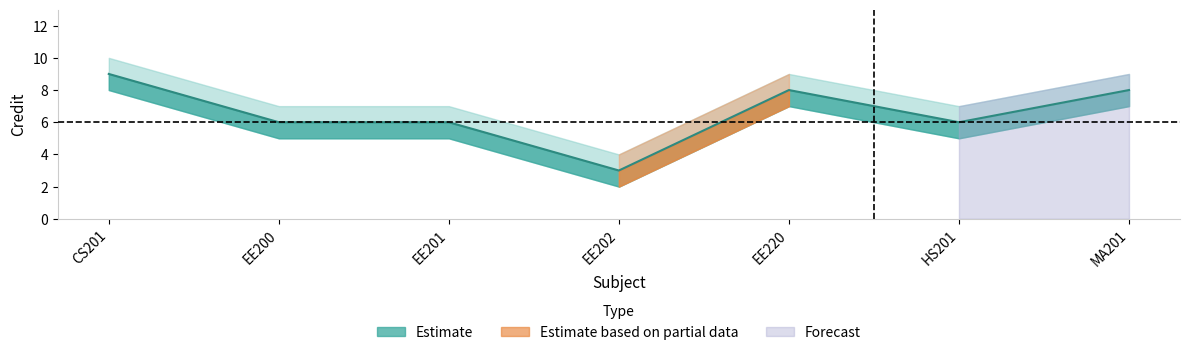

How many lines are shown in the chart?

3